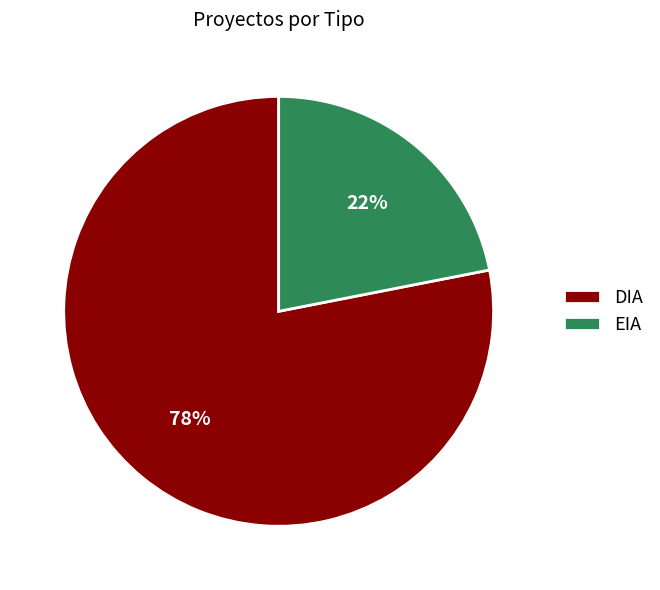

Which slice is the smallest?

EIA